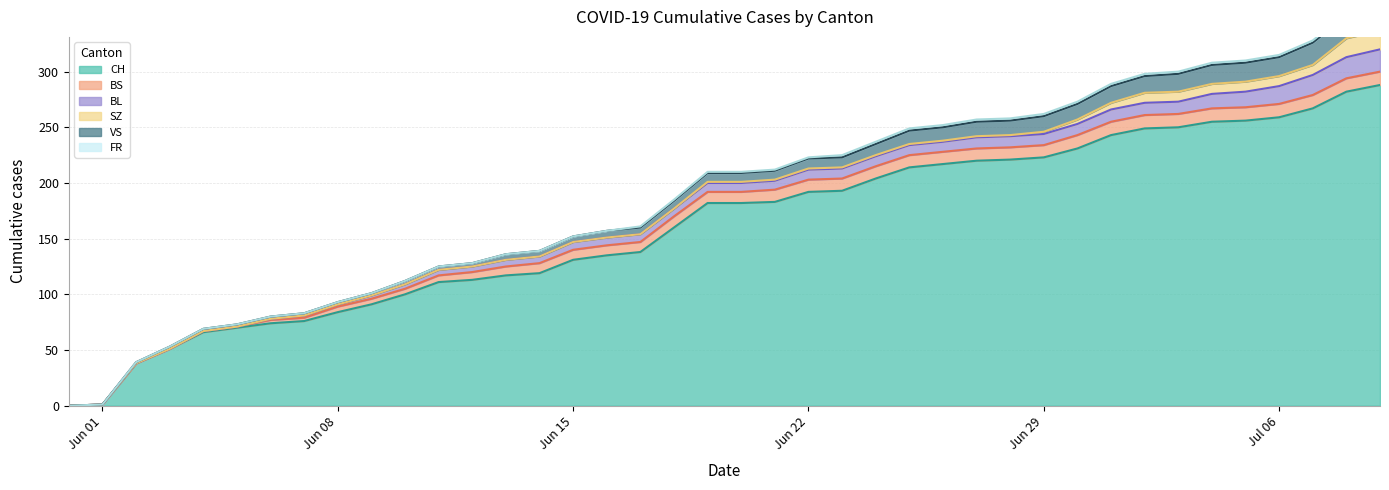

The BL series shows 6 at 2020-06-14. True or false?

True